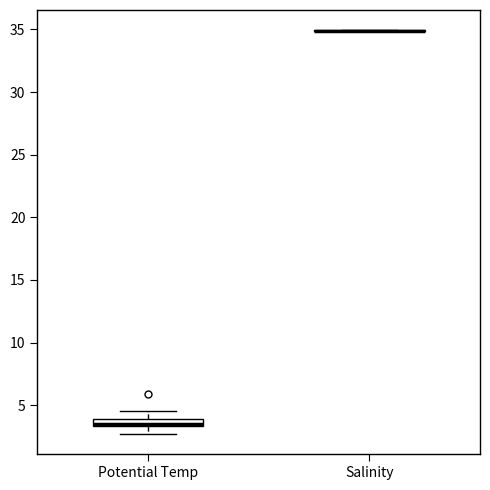

Where is the lower edge of the box for Potential Temp on the y-axis? The values are not printed on the chart, so give them approximately, as read against the axis.

3.5